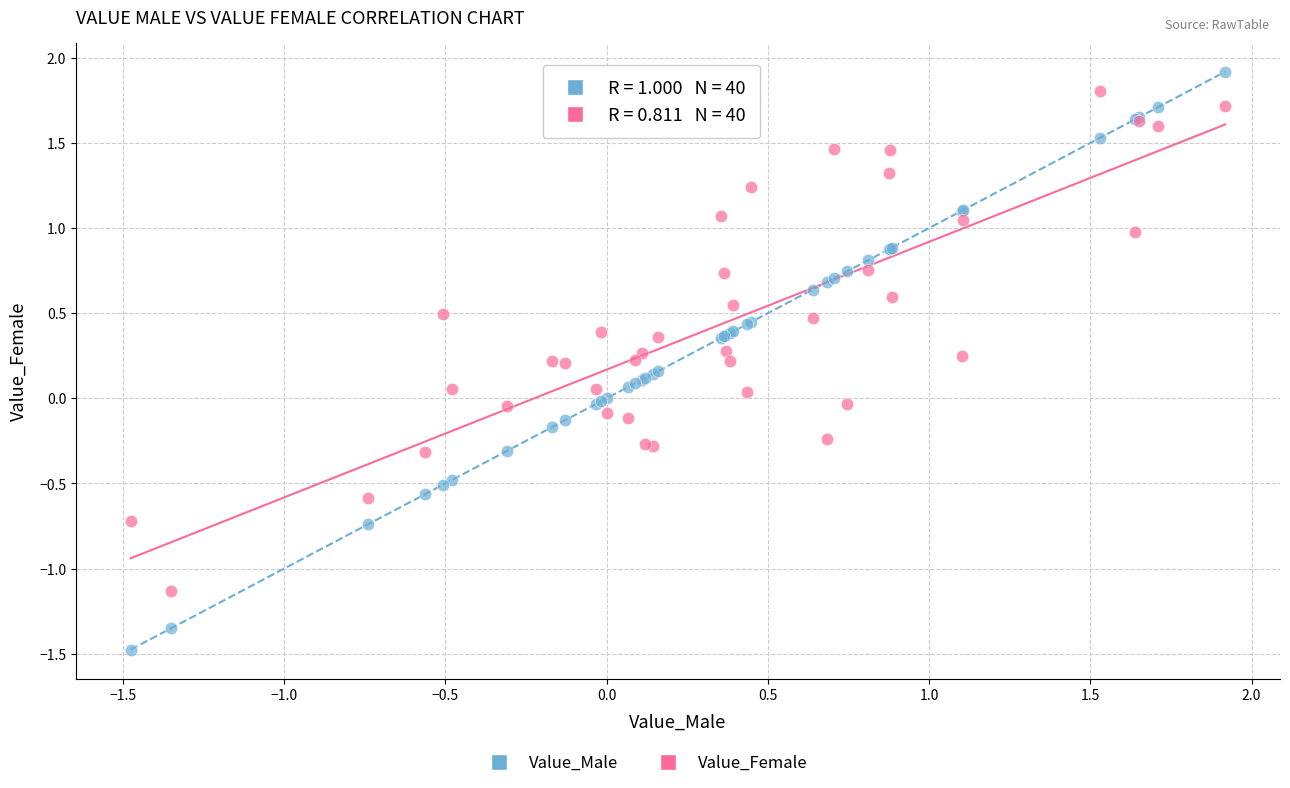

Which series contains the highest Y value?

Value_Male